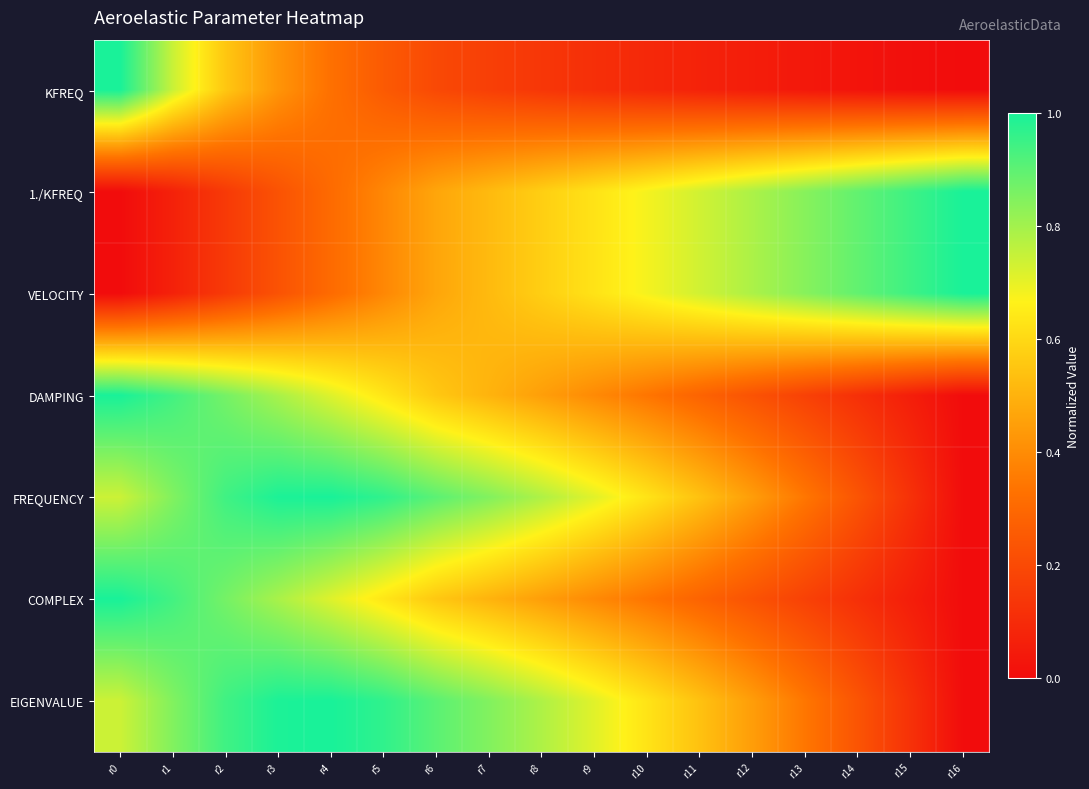

Reading right to left, what are all the values shown in this chart?

KFREQ: r16=0.0	r15=0.0	r14=0.0	r13=0.0	r12=0.1	r11=0.1	r10=0.1	r9=0.1	r8=0.1	r7=0.2	r6=0.2	r5=0.3	r4=0.3	r3=0.4	r2=0.6	r1=0.7	r0=1.0
1./KFREQ: r16=1.0	r15=0.9	r14=0.9	r13=0.8	r12=0.8	r11=0.7	r10=0.7	r9=0.6	r8=0.6	r7=0.5	r6=0.5	r5=0.4	r4=0.3	r3=0.2	r2=0.1	r1=0.1	r0=0.0
VELOCITY: r16=1.0	r15=0.9	r14=0.9	r13=0.8	r12=0.8	r11=0.7	r10=0.7	r9=0.6	r8=0.6	r7=0.5	r6=0.5	r5=0.4	r4=0.3	r3=0.2	r2=0.1	r1=0.1	r0=0.0
DAMPING: r16=0.0	r15=0.1	r14=0.1	r13=0.2	r12=0.2	r11=0.3	r10=0.3	r9=0.4	r8=0.4	r7=0.5	r6=0.6	r5=0.6	r4=0.7	r3=0.8	r2=0.9	r1=0.9	r0=1.0
FREQUENCY: r16=0.0	r15=0.1	r14=0.2	r13=0.3	r12=0.4	r11=0.5	r10=0.6	r9=0.7	r8=0.8	r7=0.8	r6=0.9	r5=1.0	r4=1.0	r3=1.0	r2=0.9	r1=0.8	r0=0.7
COMPLEX: r16=0.0	r15=0.1	r14=0.1	r13=0.2	r12=0.2	r11=0.3	r10=0.3	r9=0.4	r8=0.4	r7=0.5	r6=0.6	r5=0.6	r4=0.7	r3=0.8	r2=0.9	r1=0.9	r0=1.0
EIGENVALUE: r16=0.0	r15=0.1	r14=0.2	r13=0.3	r12=0.4	r11=0.5	r10=0.6	r9=0.7	r8=0.8	r7=0.8	r6=0.9	r5=1.0	r4=1.0	r3=1.0	r2=0.9	r1=0.8	r0=0.7